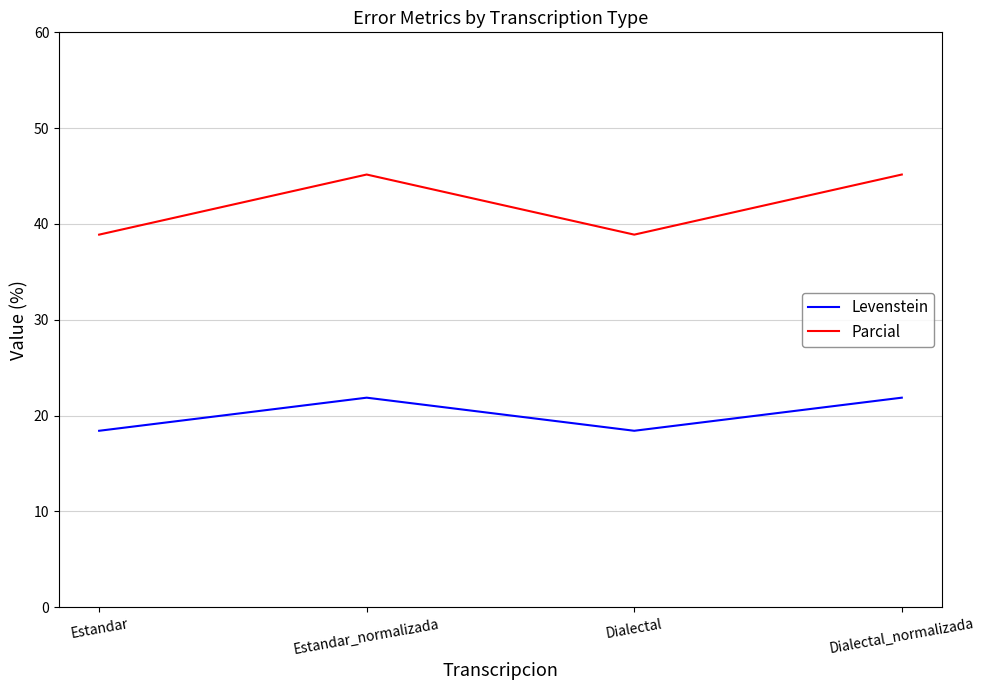

True or false: Levenstein and Parcial cross at least once.

False